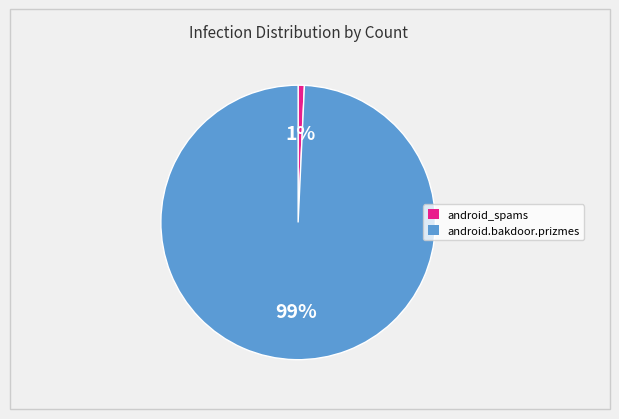

To the nearest percent, what is the average slice percentage?

50%